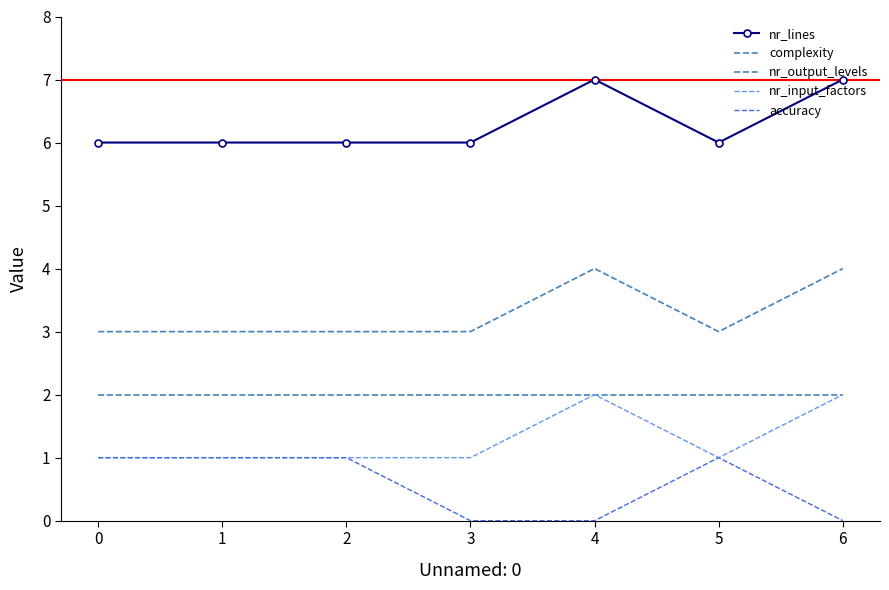

Between 3 and 4, which series saw the biggest shift?

nr_lines